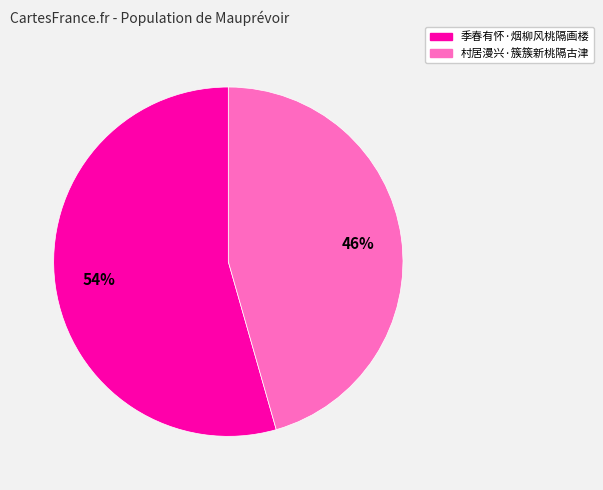

True or false: 村居漫兴·簇簇新桃隔古津 accounts for 46% of the total.

True